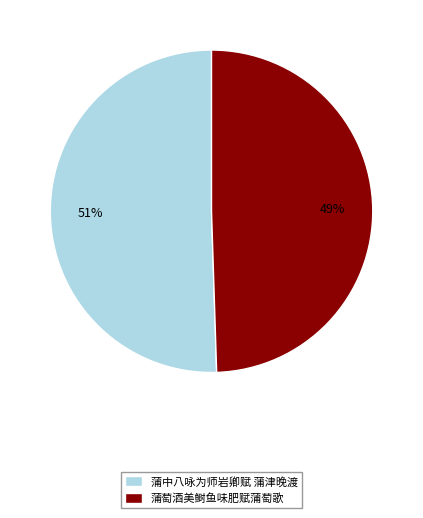

Which category has the biggest portion of the pie?

蒲中八咏为师岩卿赋 蒲津晚渡